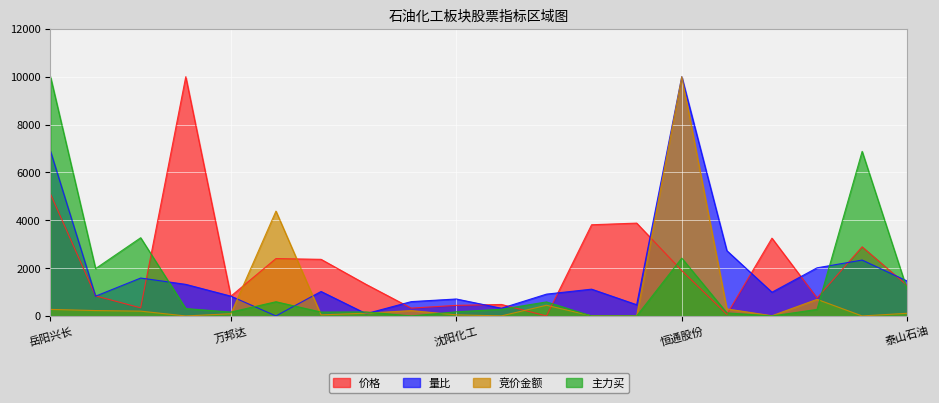

At 泰山石油, list the series in order from largest to smallest.

量比, 价格, 主力买, 竞价金额